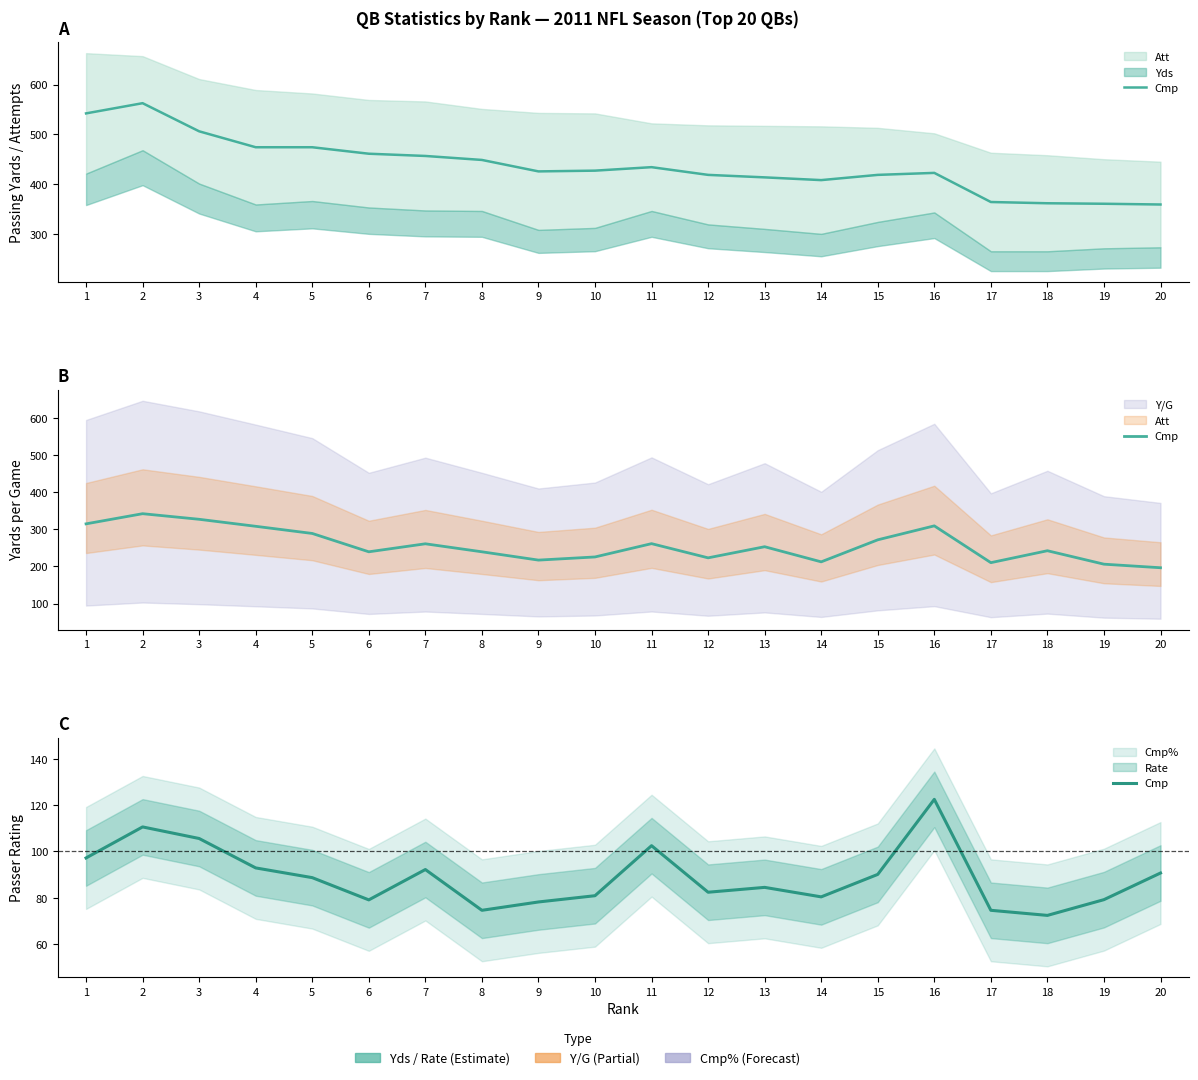

Which label corresponds to the largest value in the chart?

16